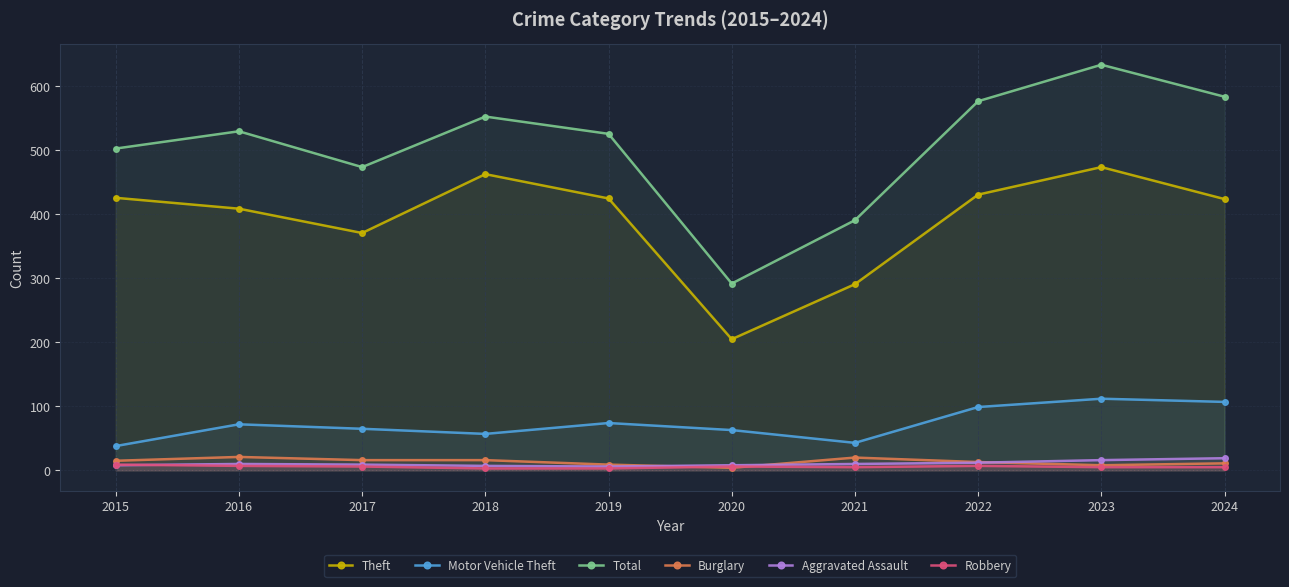

What is the spread (max minus min) of values at 2020?

288